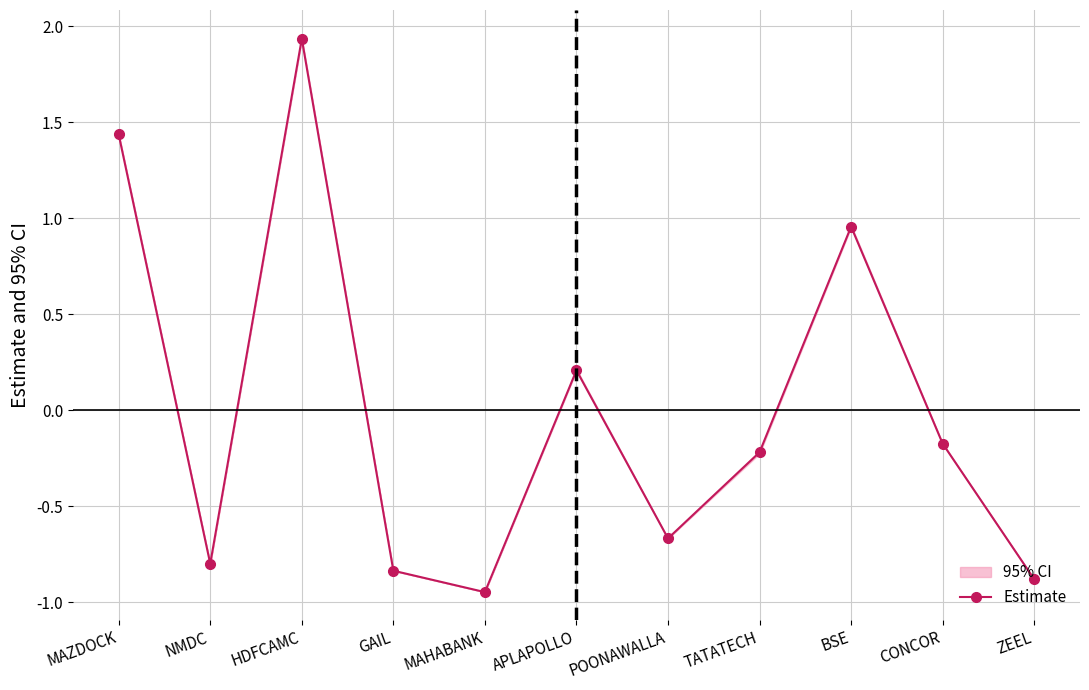

What is the change in value from APLAPOLLO to POONAWALLA?

-0.9